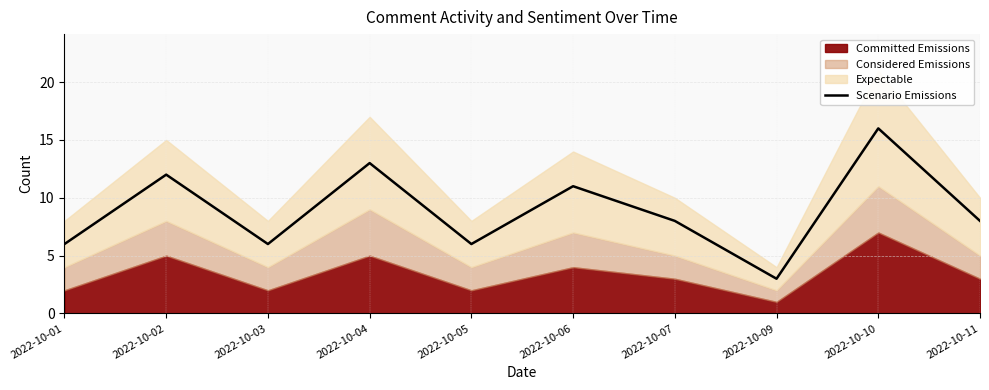

At which category does the data reach its first local peak?

2022-10-02